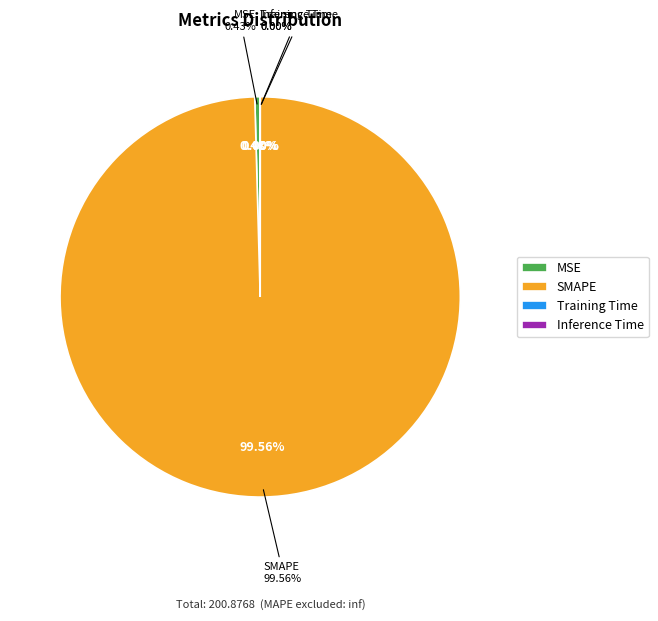

To the nearest percent, what is the average slice percentage?

25%